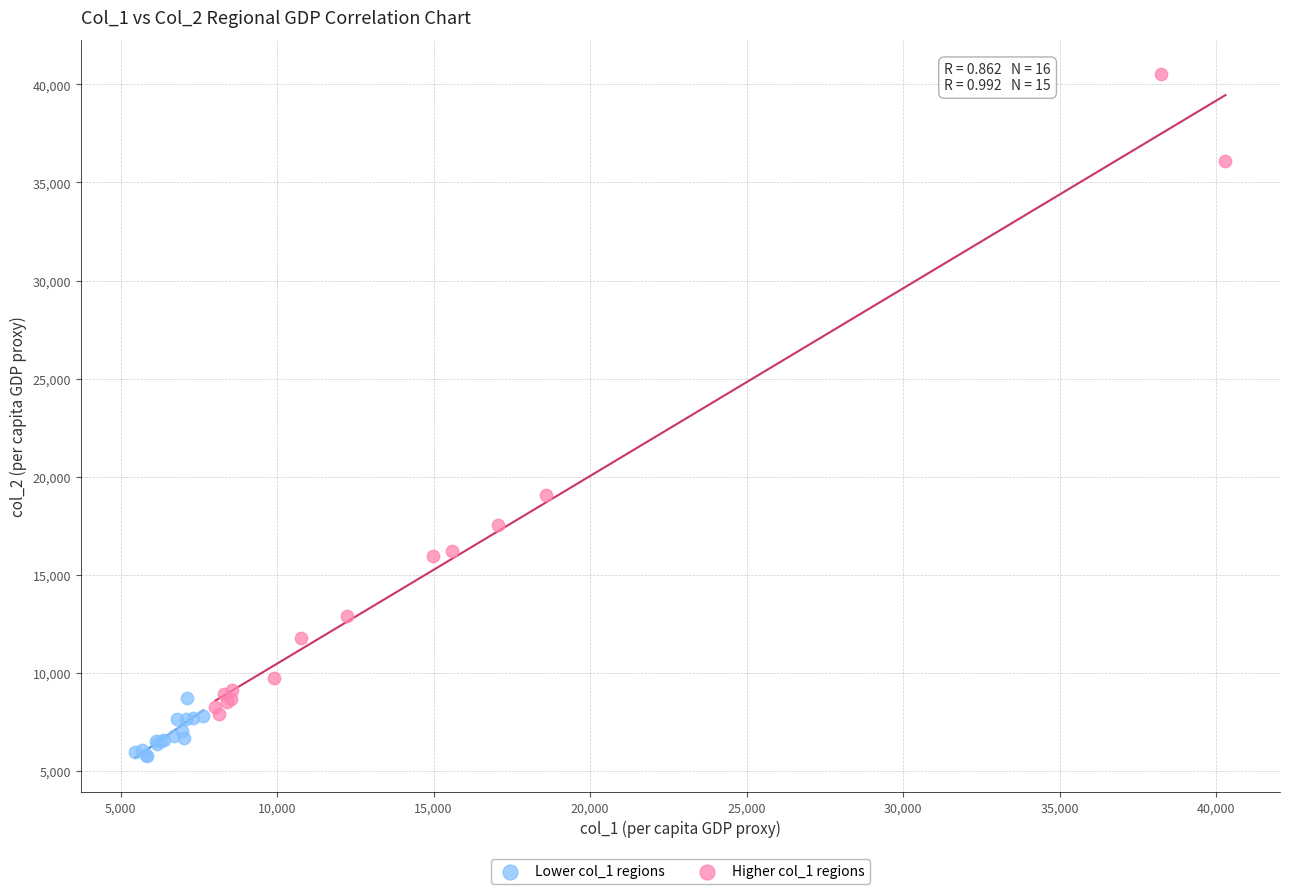

Which series reaches the maximum Y coordinate?

Higher col_1 regions